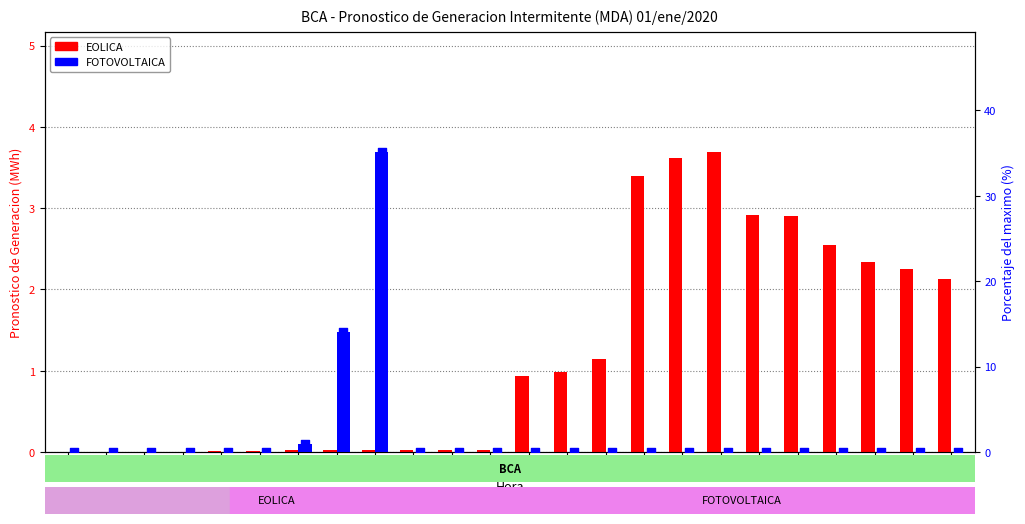

At how many categories does at least one series exceed 34?

1